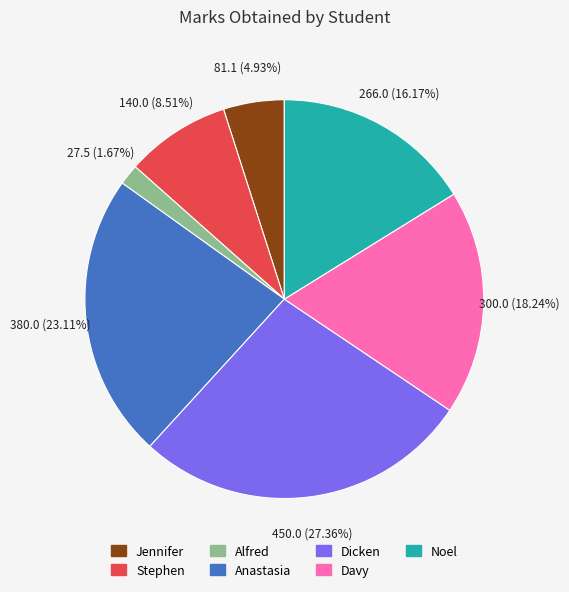

Between Anastasia and Davy, which is larger?

Anastasia